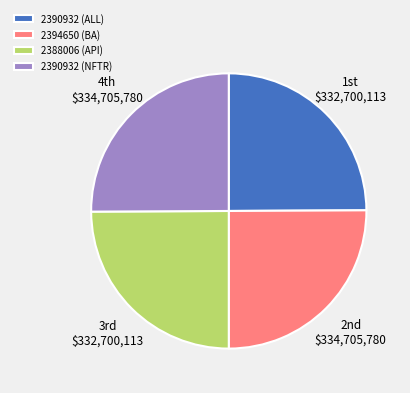

True or false: 2390932 (NFTR) accounts for 12% of the total.

False